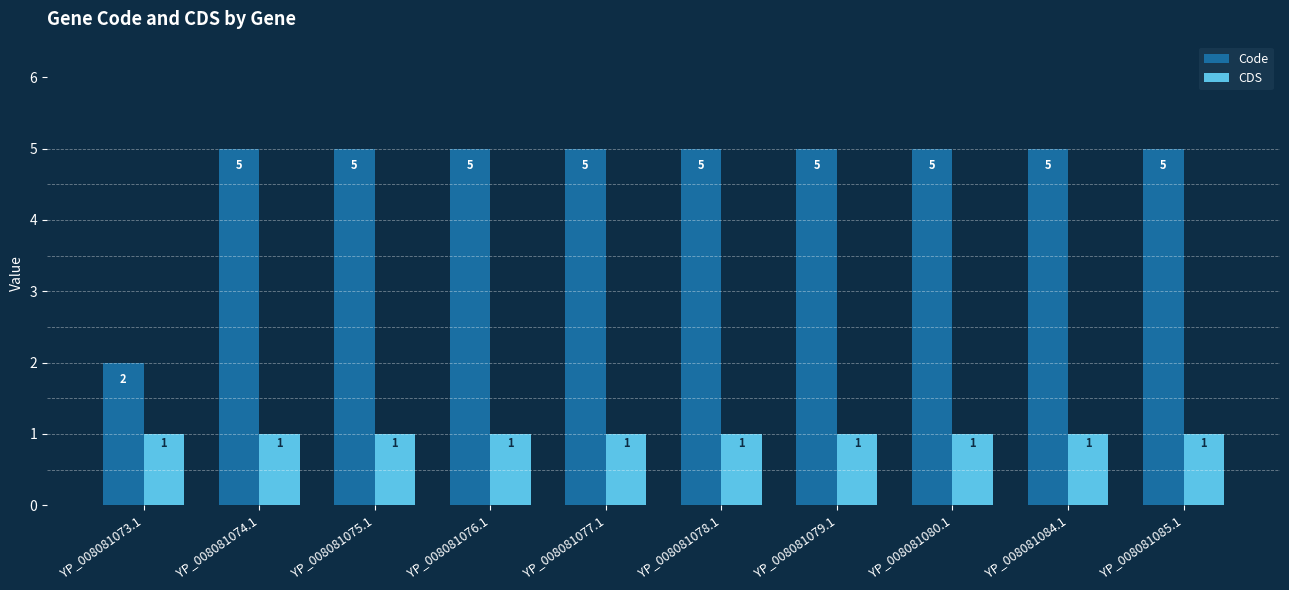

True or false: CDS has a value of 1 at YP_008081085.1.

True